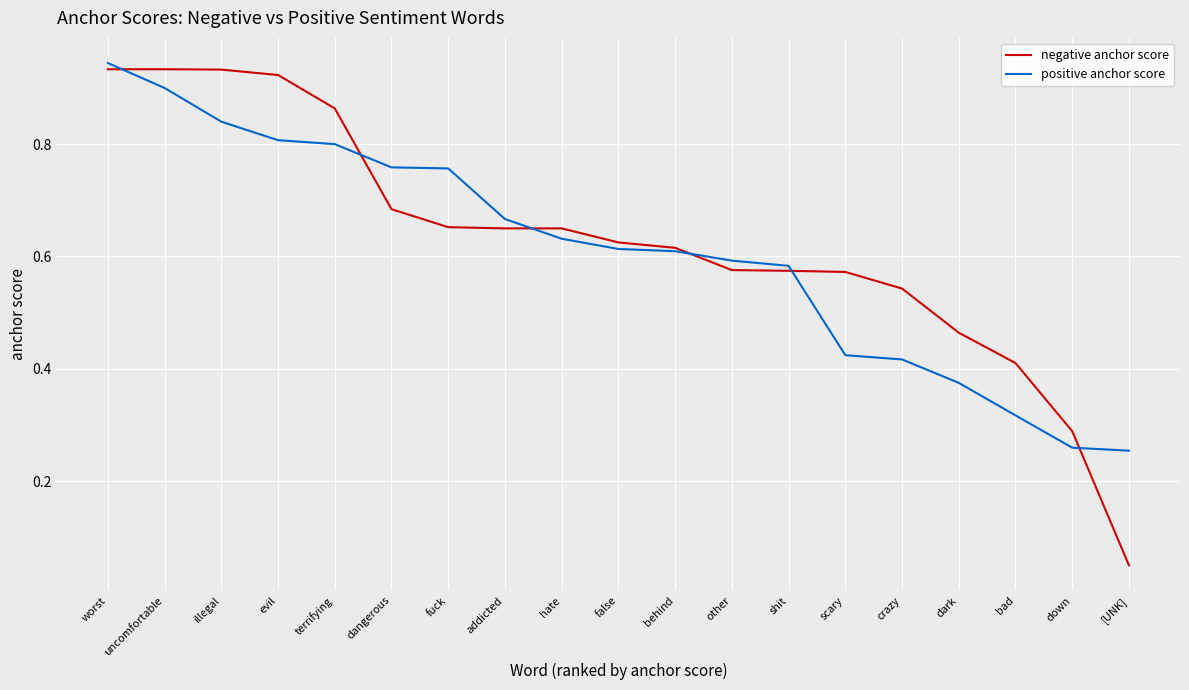

True or false: negative anchor score has a value of 1.0 at addicted.

False